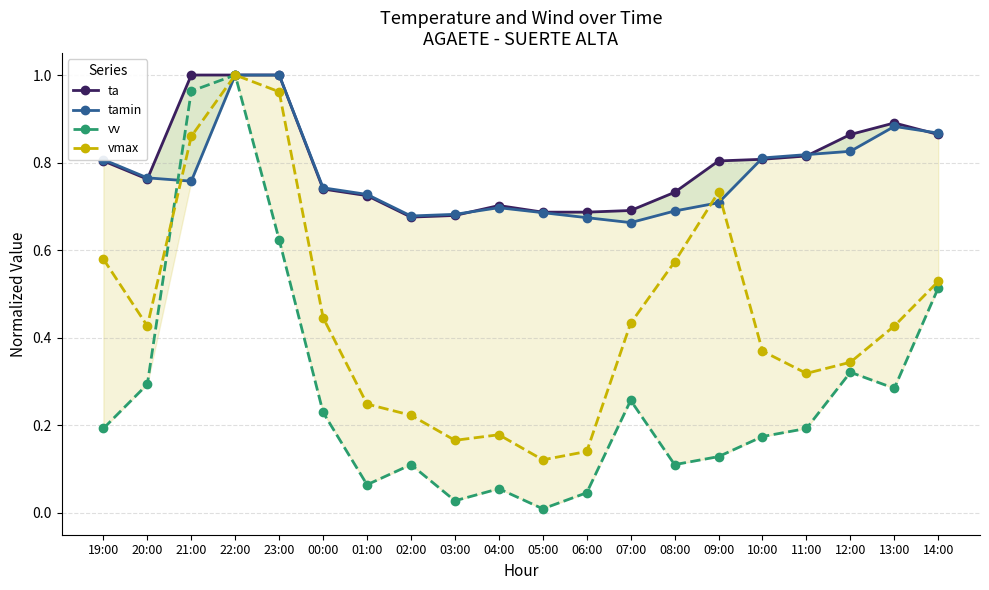

At how many categories does at least one series exceed 0?

20